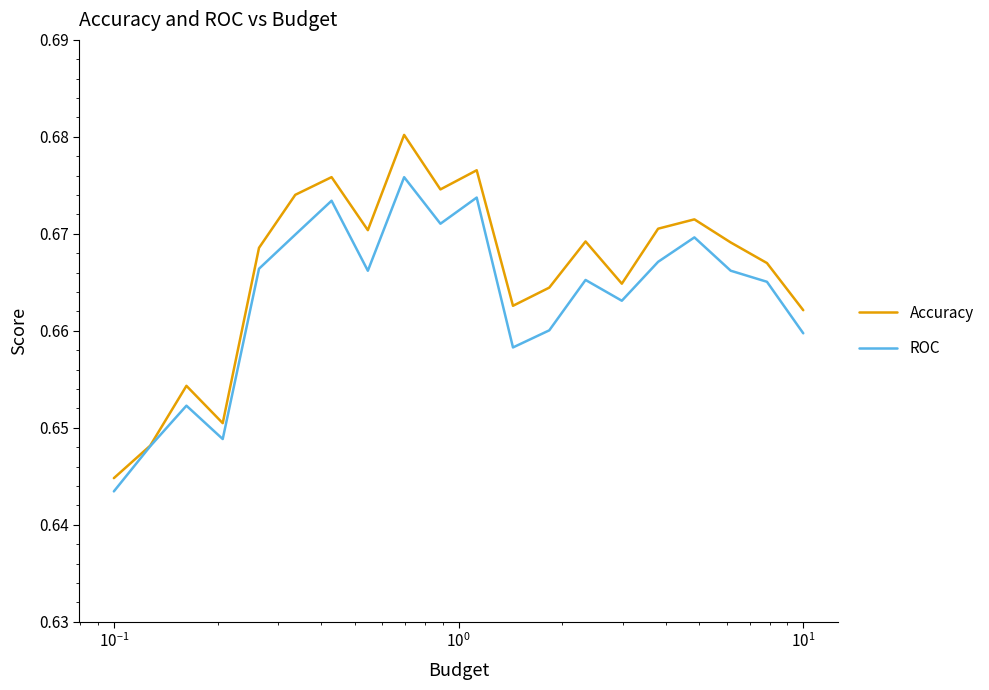

How many interior local valleys does the ROC series have?

5